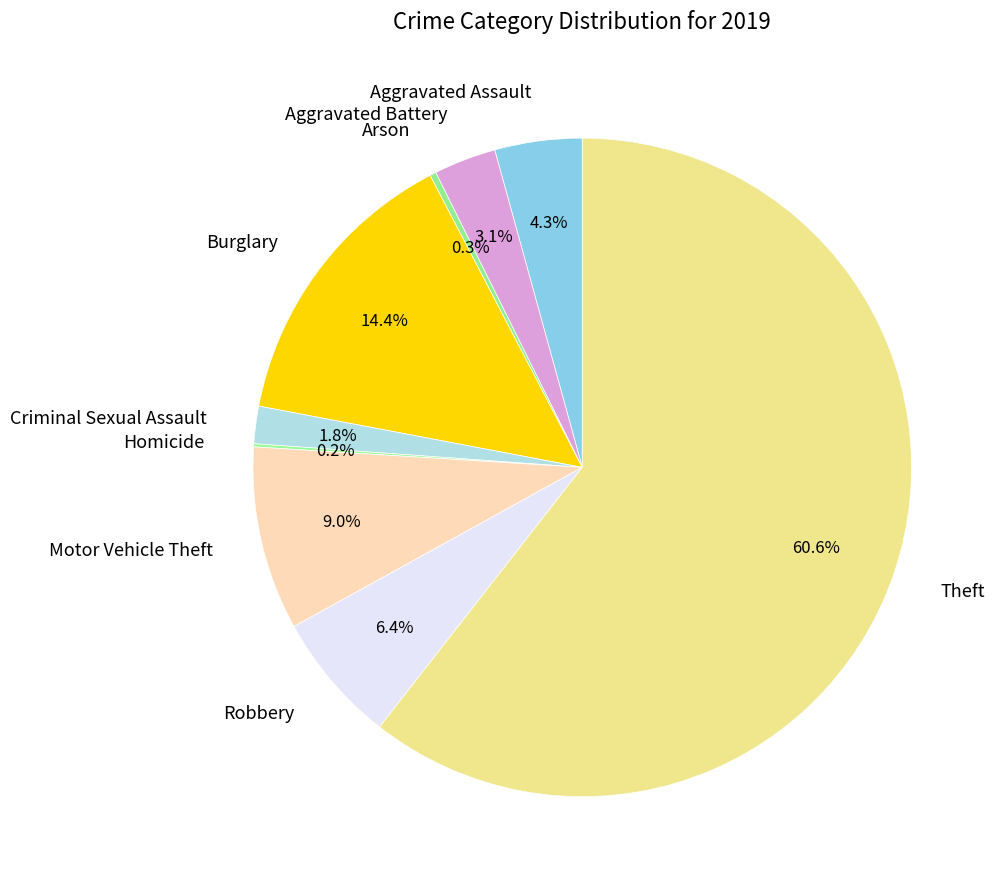

Which category accounts for the majority?

Theft